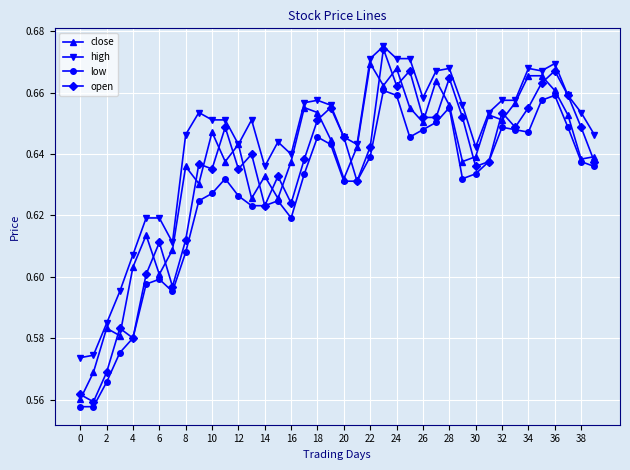

In close, how many points are lower than both neighbors (excluding endpoints)?

12